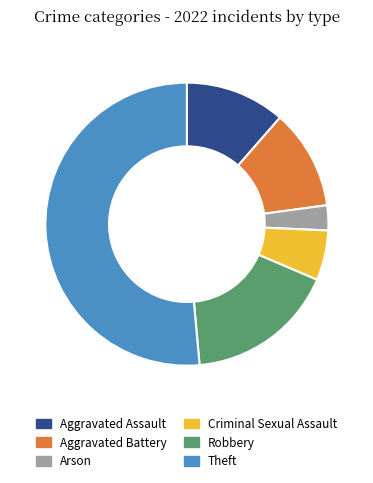

The Criminal Sexual Assault slice represents 14% of the pie. True or false?

False